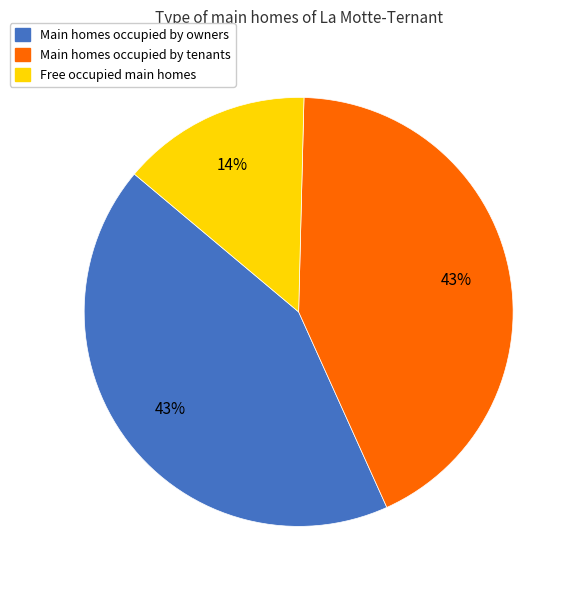

Which has a higher value, Free occupied main homes or Main homes occupied by tenants?

Main homes occupied by tenants